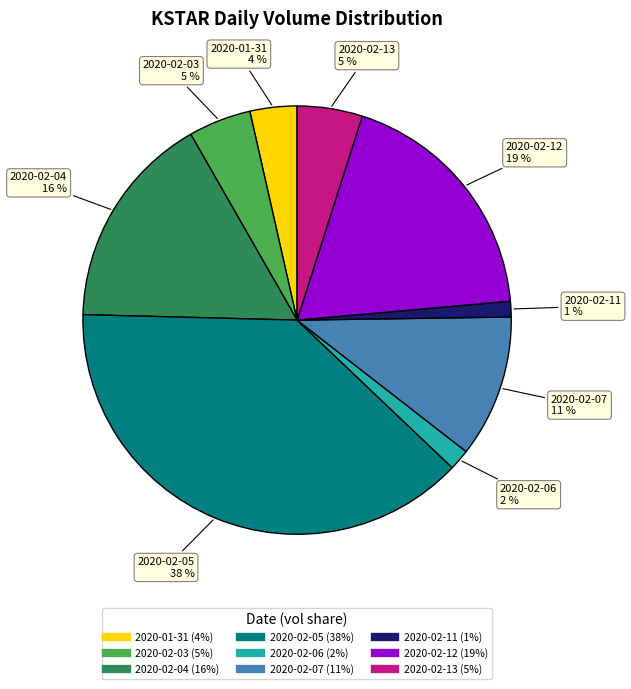

To the nearest percent, what is the difference between the 2020-02-12 and 2020-01-31 slice percentages?

15%